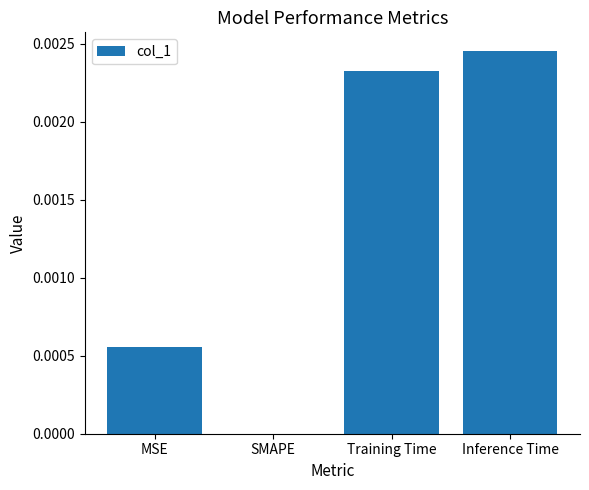

How many positive values are there?

3